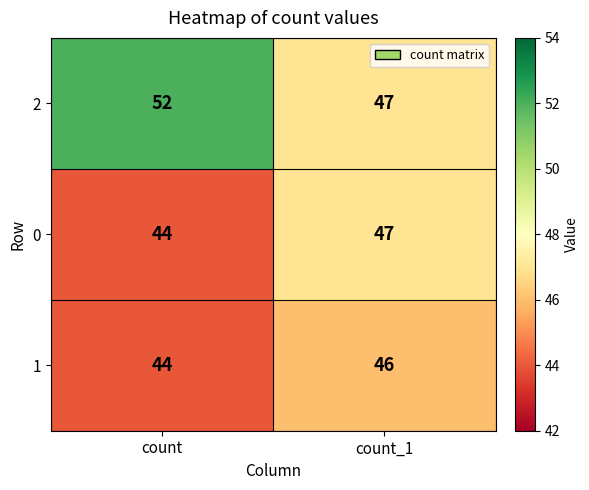

Rank the categories by 2 value from highest to lowest.

count, count_1